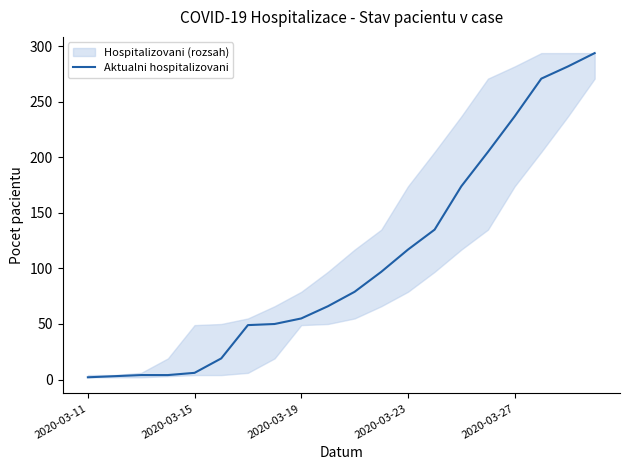

What is the change in value from 8 to 13?

+80